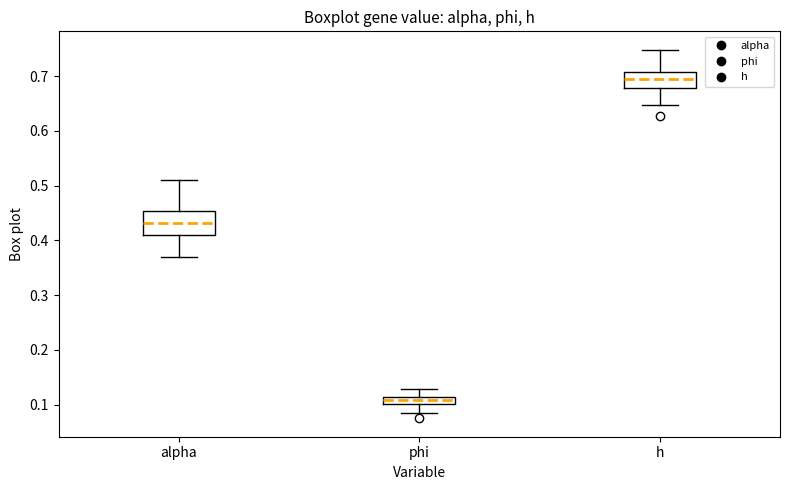

Which box is the tallest, from its lower edge to its upper edge?

alpha